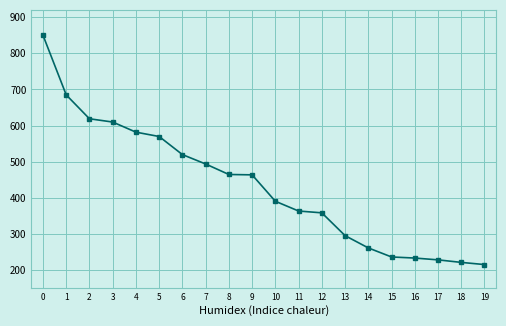

Does the chart display data point markers on the line(s)?

Yes